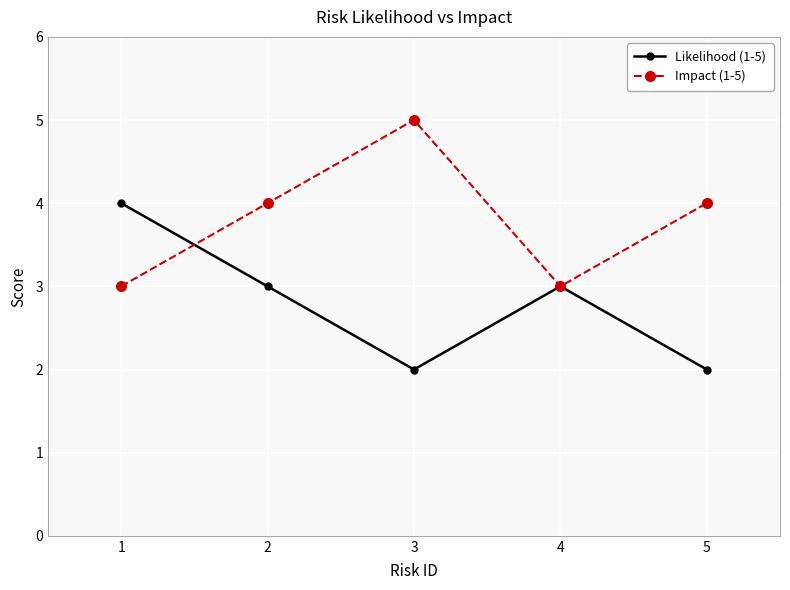

True or false: Impact (1-5) and Likelihood (1-5) intersect in this chart.

True